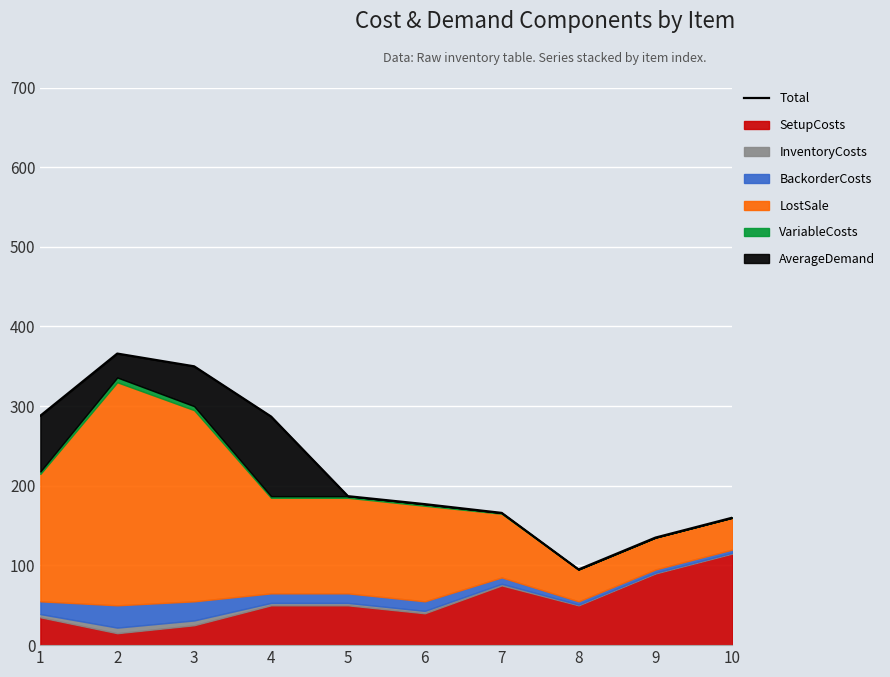

What is the approximate value at 6?

177